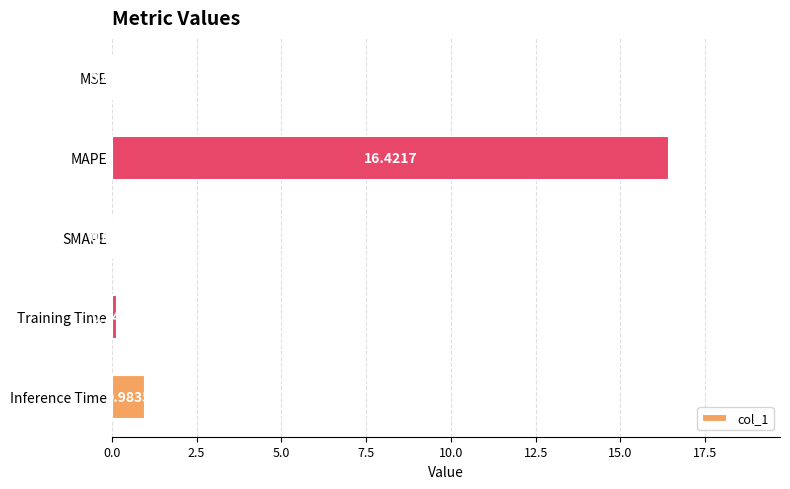

Where is the data nearest to the value 8?

Inference Time